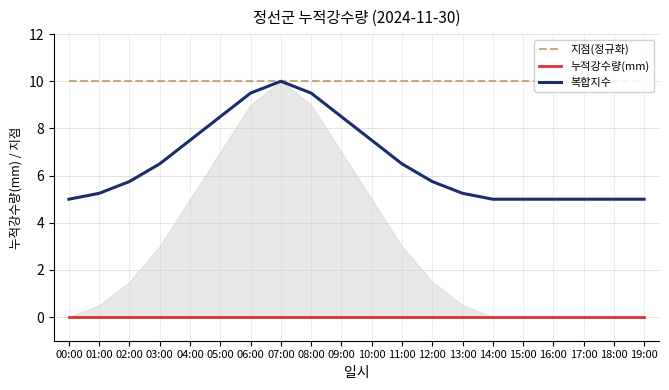

What is the value of the 복합지수 point at the 3rd from the left?

5.8